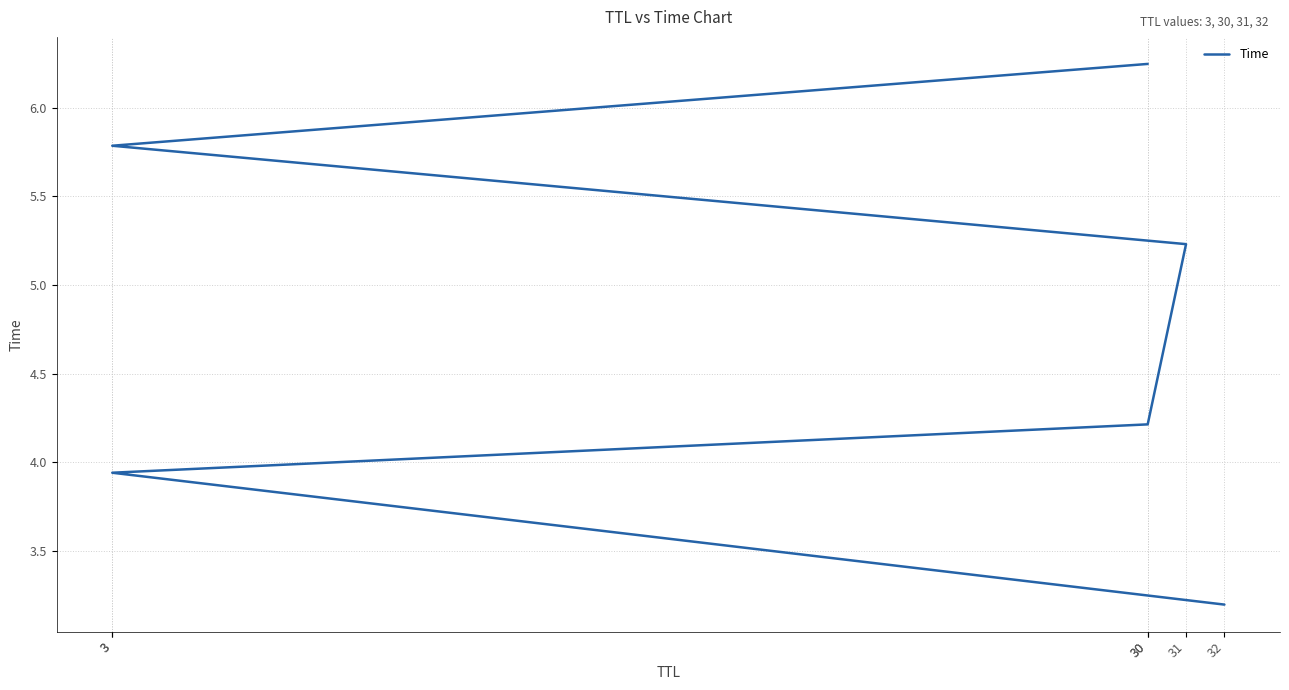

What is the difference between the second highest and second lowest values?

1.8